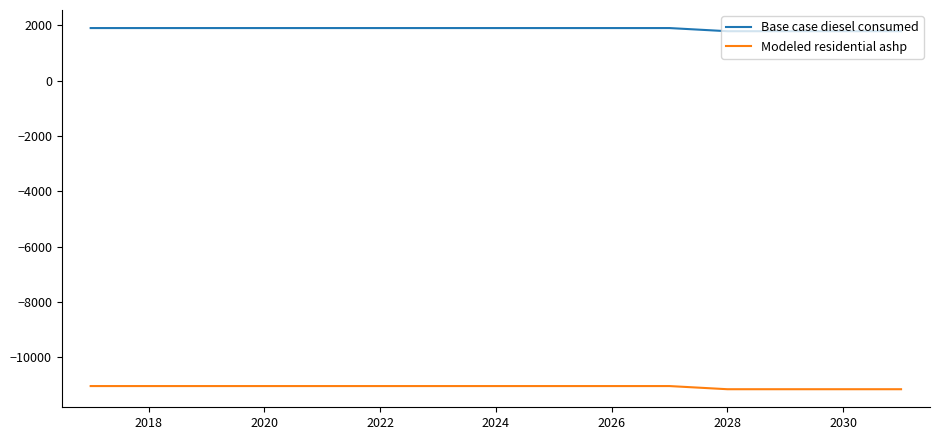

True or false: Modeled residential ashp and Base case diesel consumed intersect in this chart.

False